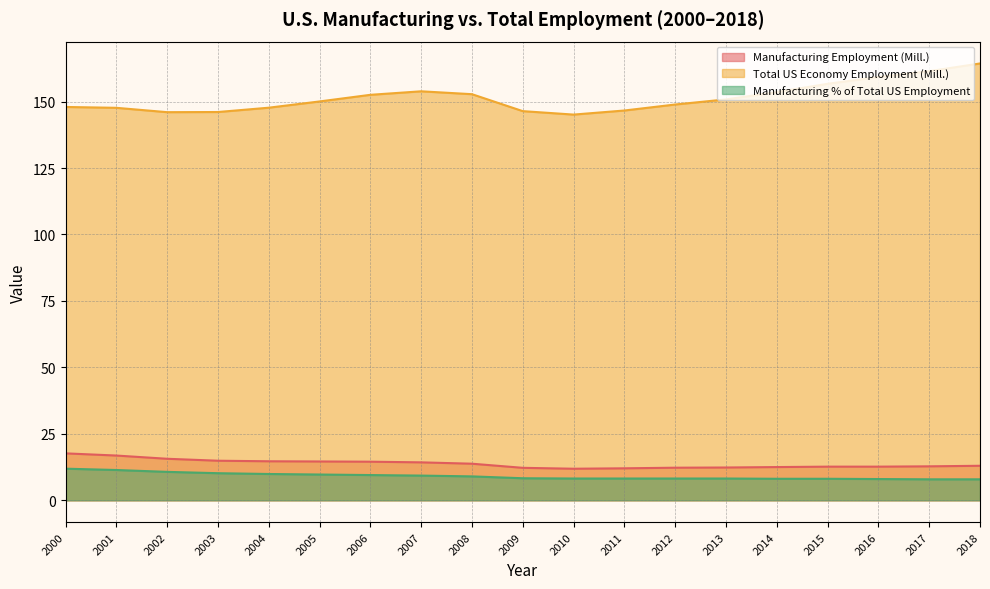

At which category is the sum across all series the highest?

2018